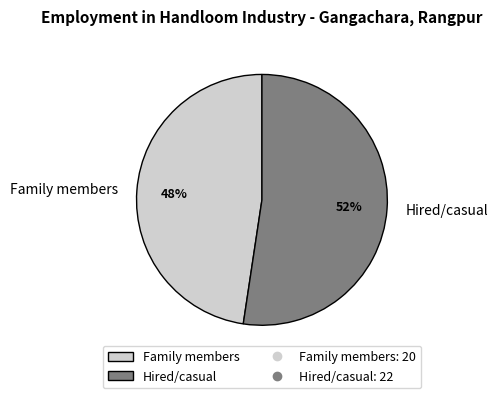

Does Hired/casual represent more than half of the total?

Yes